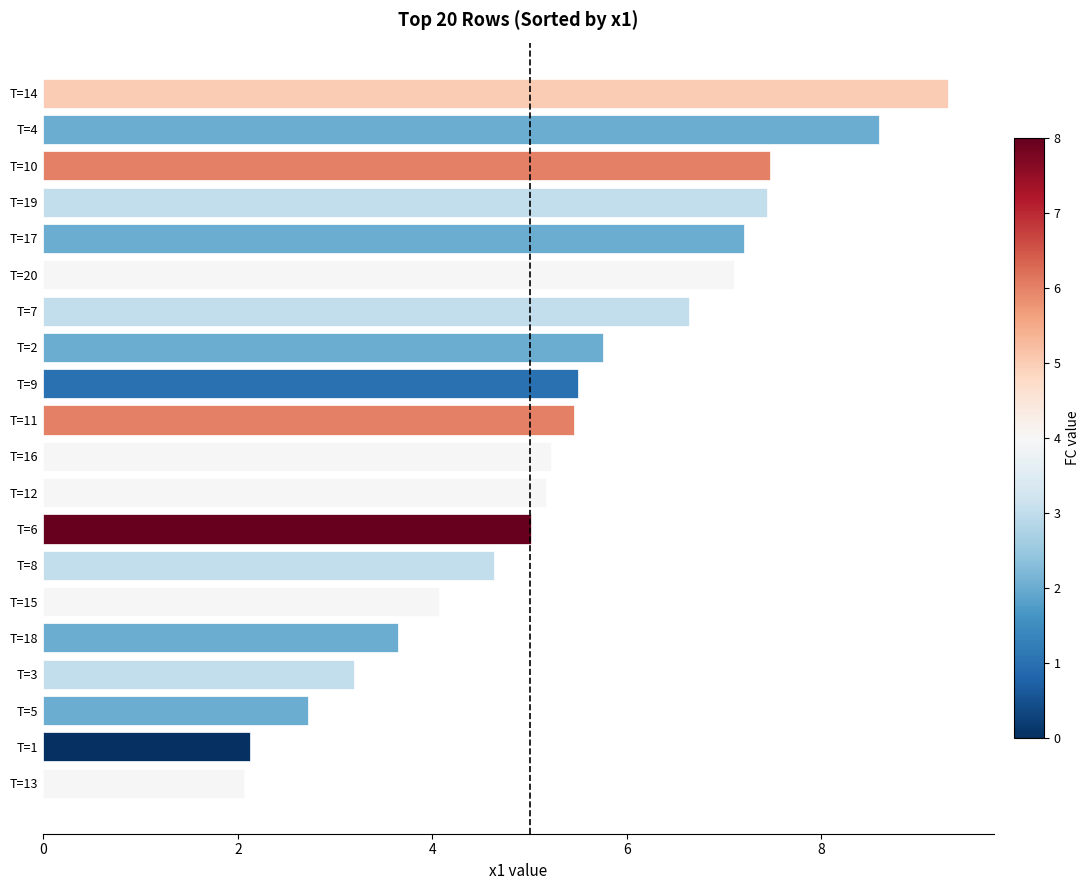

How many bars are there in total?

20